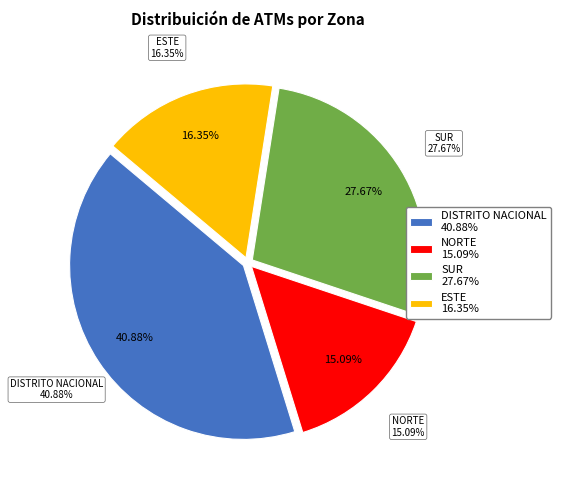

Combined, do ESTE and DISTRITO NACIONAL account for over 50%?

Yes